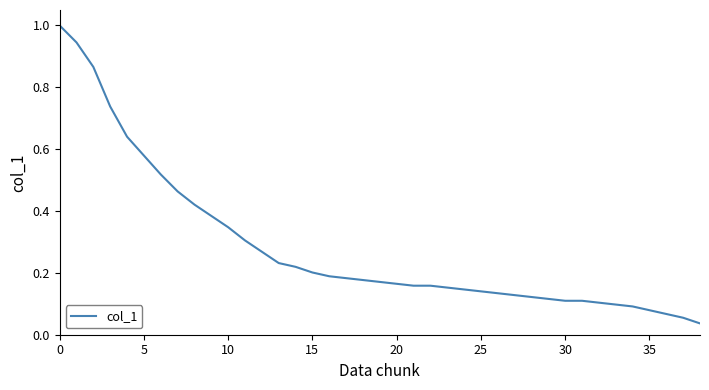

What is the greatest value displayed?

1.0